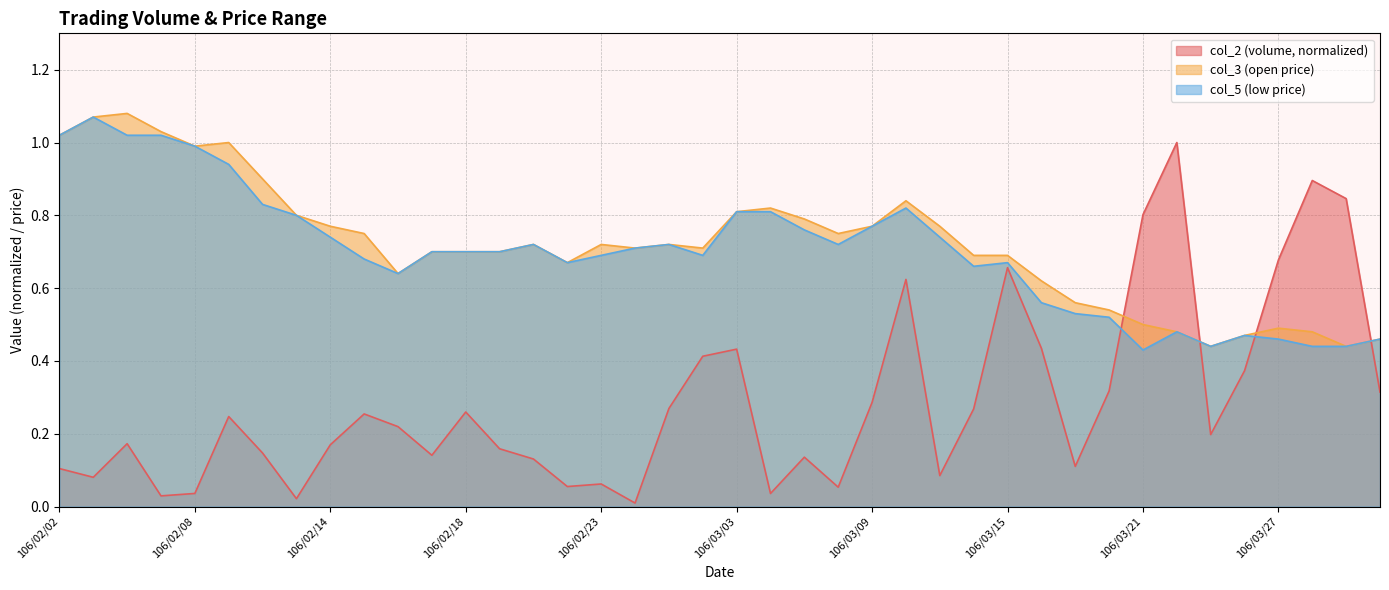

What are all the series names shown in the legend?

col_2, col_3, col_5